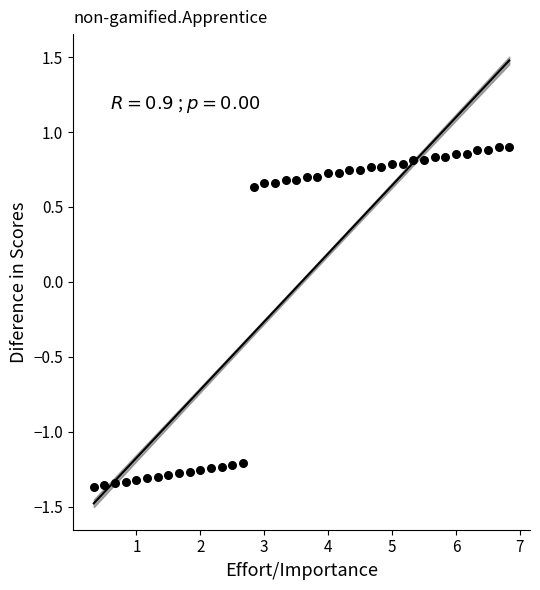

What is the range of X values (max minus min)?

6.5